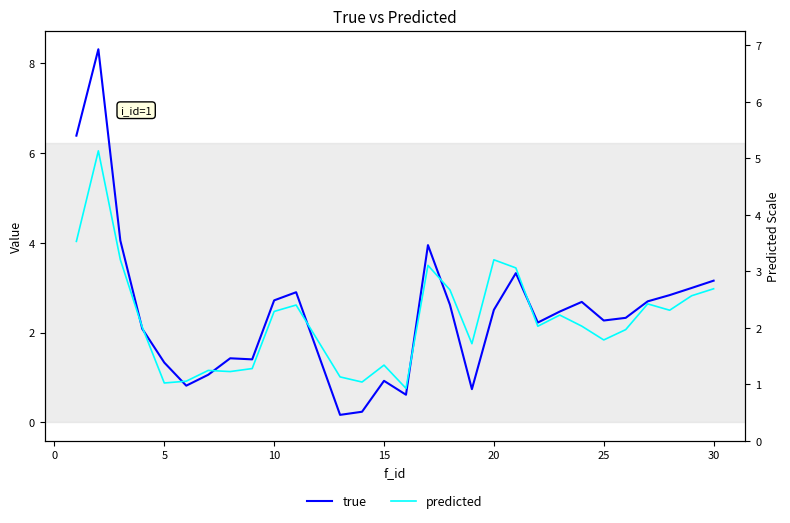

True or false: predicted and true cross at least once.

True